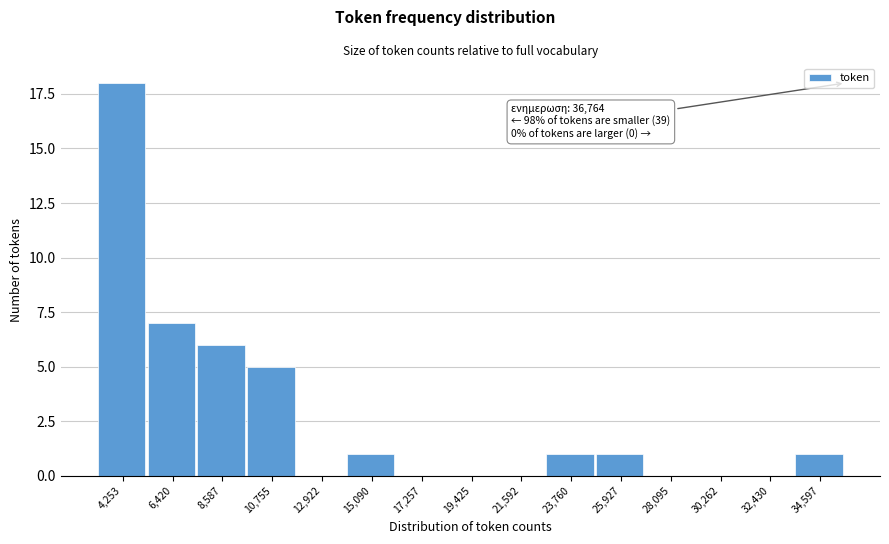

Reading left to right, extract all data points from this chart.

4,253=18	6,420=7	8,587=6	10,755=5	12,922=0	15,090=1	17,257=0	19,425=0	21,592=0	23,760=1	25,927=1	28,095=0	30,262=0	32,430=0	34,597=1